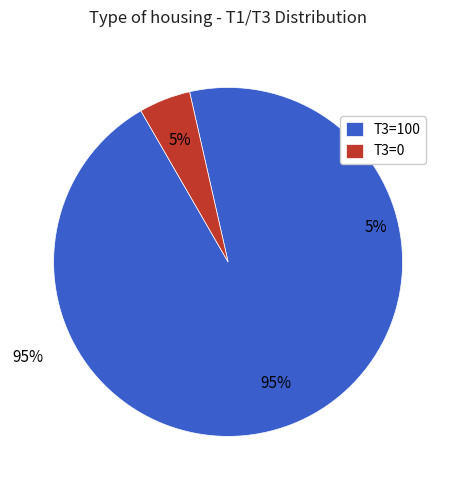

What is the total percentage of T3=0 and T3=100?

100.0%